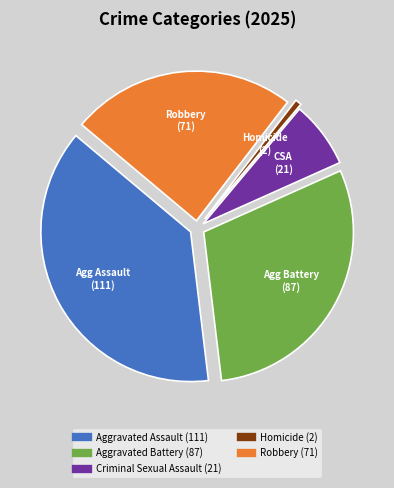

Is it true that Aggravated Assault is 45% of the pie?

False